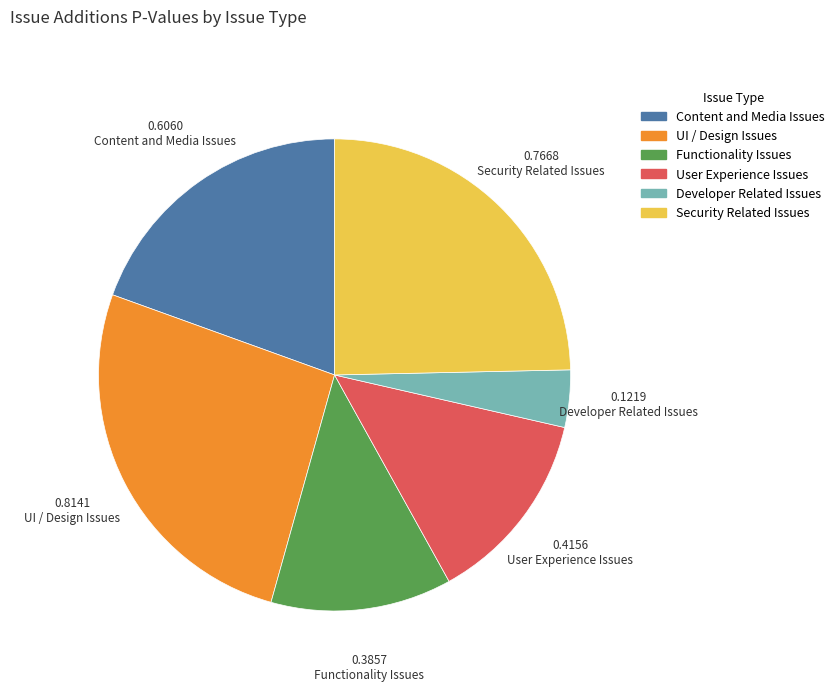

Between Functionality Issues and Security Related Issues, which is larger?

Security Related Issues